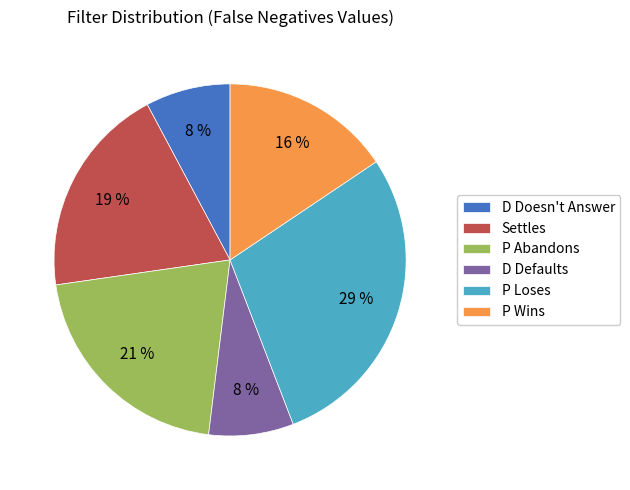

The P Abandons slice represents 9% of the pie. True or false?

False